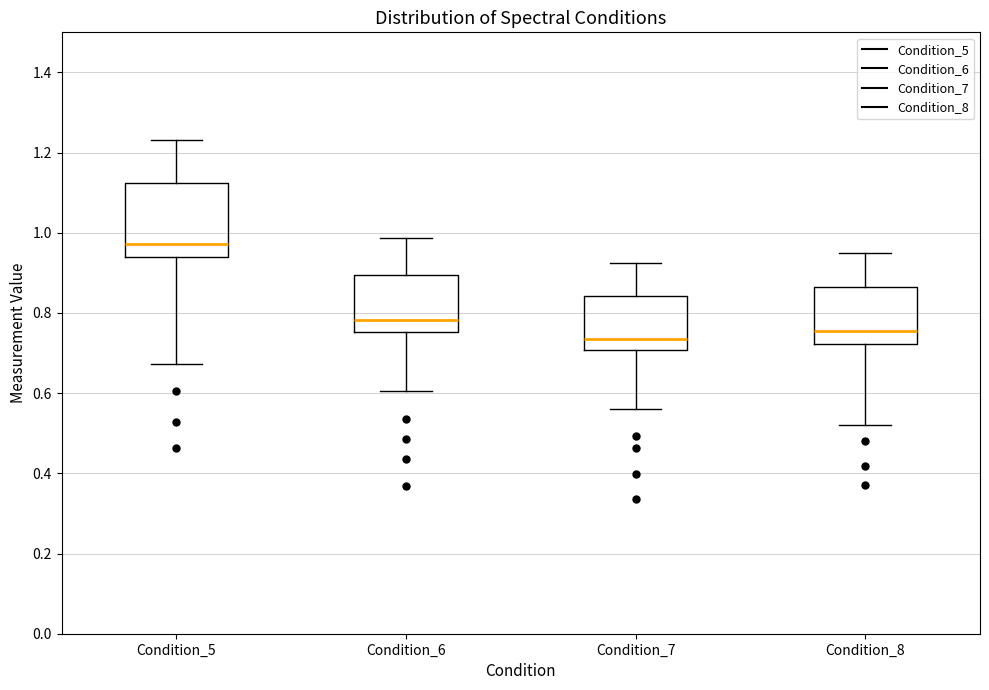

Which box's median line is the highest?

Condition_5